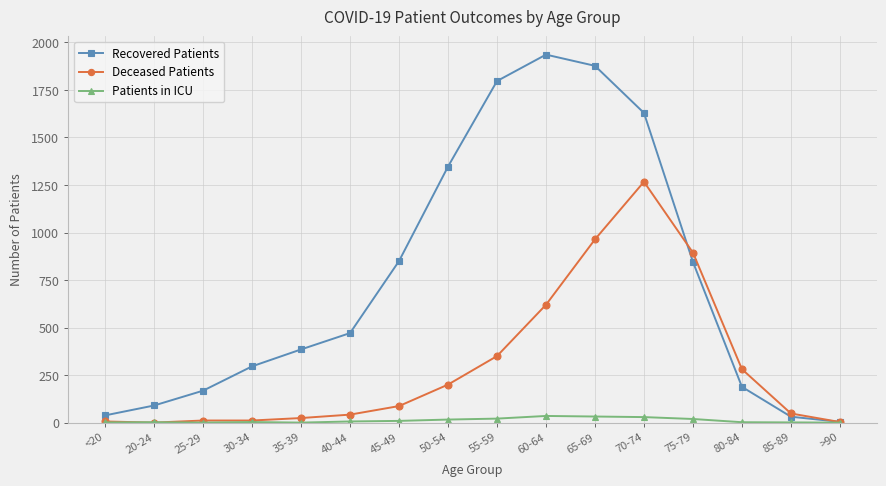

The Patients in ICU series shows 1 at <20. True or false?

True